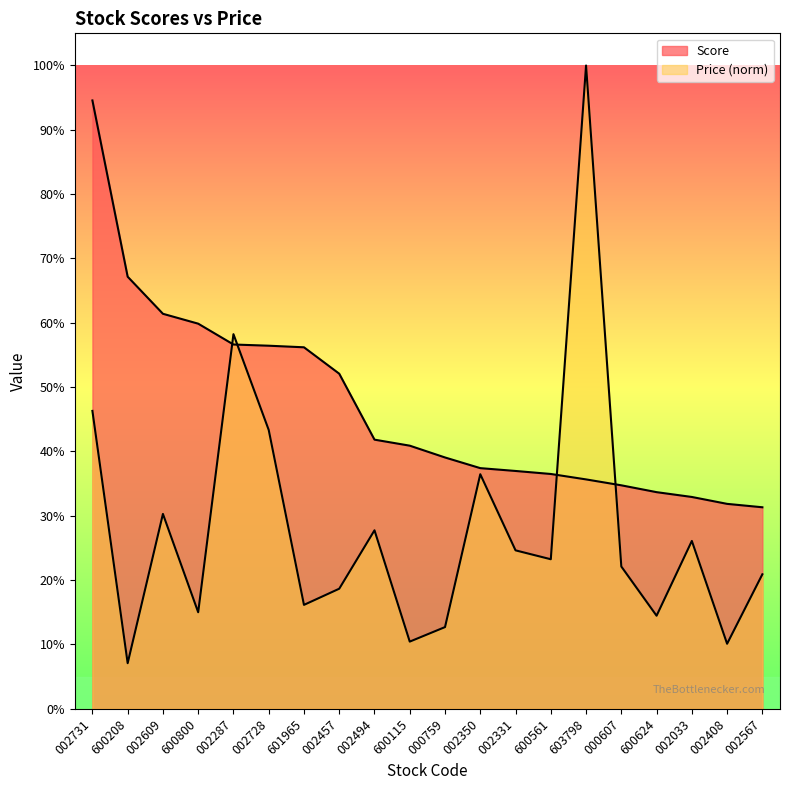

Reading left to right, what are all the values shown in this chart?

Score: 0.9	0.7	0.6	0.6	0.6	0.6	0.6	0.5	0.4	0.4	0.4	0.4	0.4	0.4	0.4	0.3	0.3	0.3	0.3	0.3
Price: 0.5	0.1	0.3	0.2	0.6	0.4	0.2	0.2	0.3	0.1	0.1	0.4	0.2	0.2	1.0	0.2	0.1	0.3	0.1	0.2